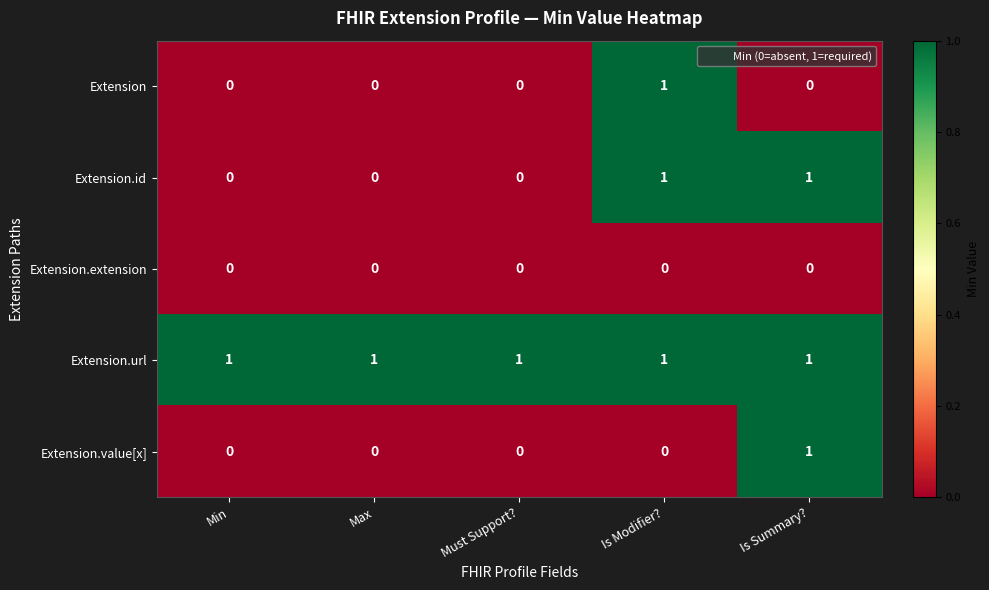

Is the value of Extension.url at Min greater than the value of Extension.extension at Is Summary??

Yes